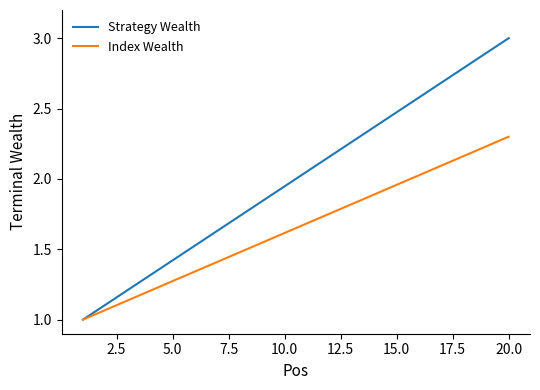

Rank the series by their average value, from lowest to highest.

Index Wealth, Strategy Wealth